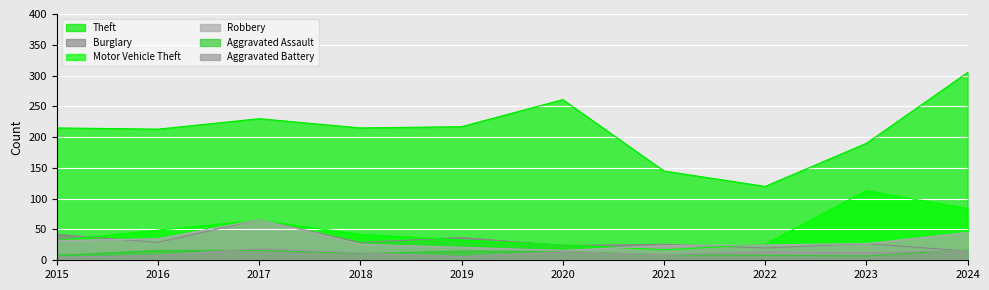

Reading left to right, list all the values displayed in this chart.

Theft: 215	213	230	215	217	261	145	120	190	305
Burglary: 42	29	66	29	37	24	26	20	27	15
Motor Vehicle Theft: 32	49	65	42	33	25	17	26	113	84
Robbery: 32	35	66	26	21	16	24	25	27	45
Aggravated Assault: 8	16	16	11	15	14	9	8	7	17
Aggravated Battery: 5	8	19	12	6	14	9	14	12	16